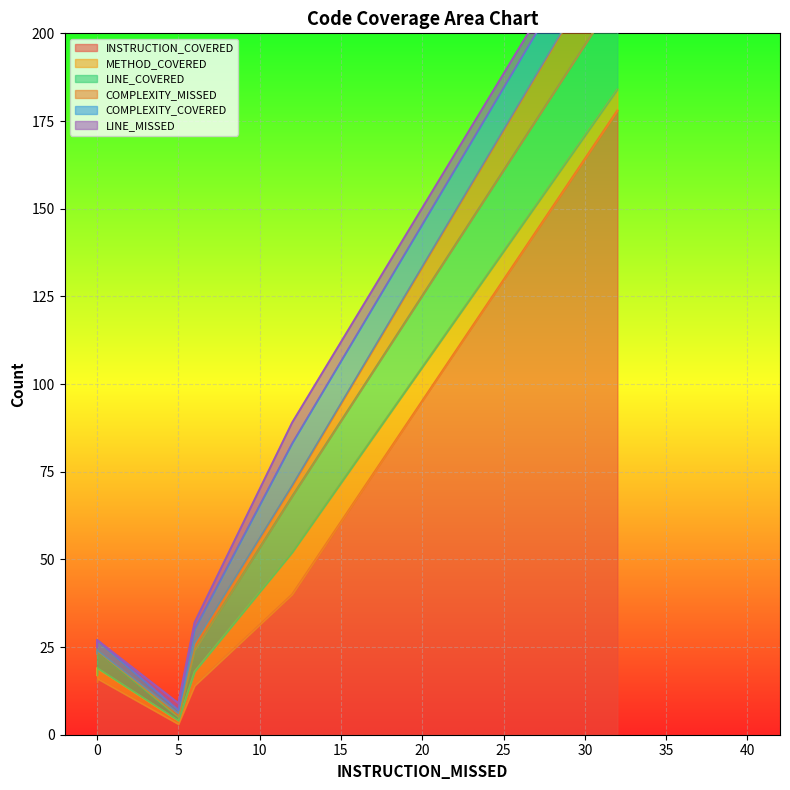

Reading left to right, what are all the values shown in this chart?

INSTRUCTION_COVERED: 15	16	3	14	40	178
METHOD_COVERED: 2	3	1	4	12	6
LINE_COVERED: 6	5	1	6	16	27
COMPLEXITY_MISSED: 0	0	1	2	3	16
COMPLEXITY_COVERED: 2	3	1	4	12	12
LINE_MISSED: 0	0	2	2	6	3